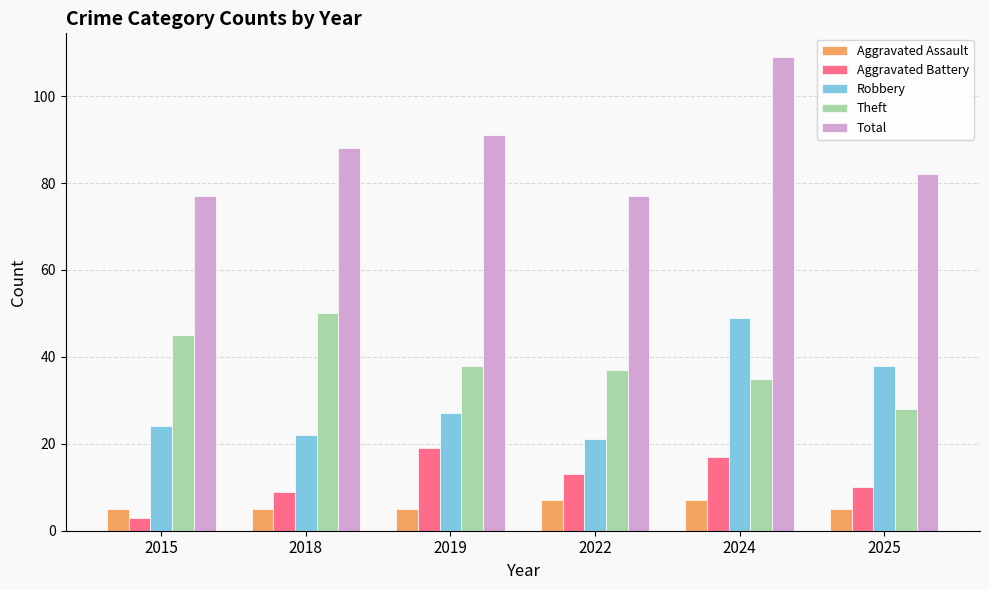

What value does the Aggravated Assault series have at 2019?

5